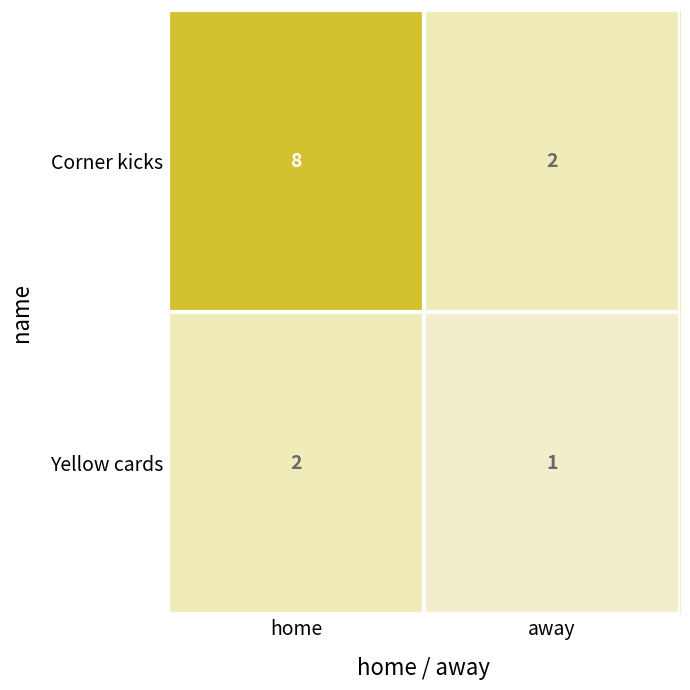

Reading right to left, list all the values displayed in this chart.

Corner kicks: away=2	home=8
Yellow cards: away=1	home=2